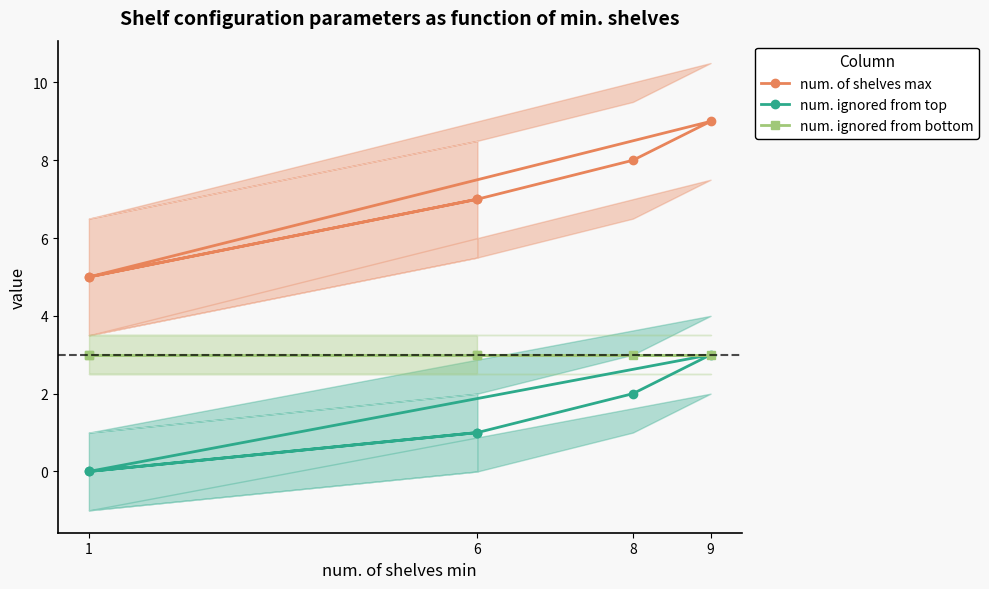

At which label does num. ignored from bottom reach its peak?

1